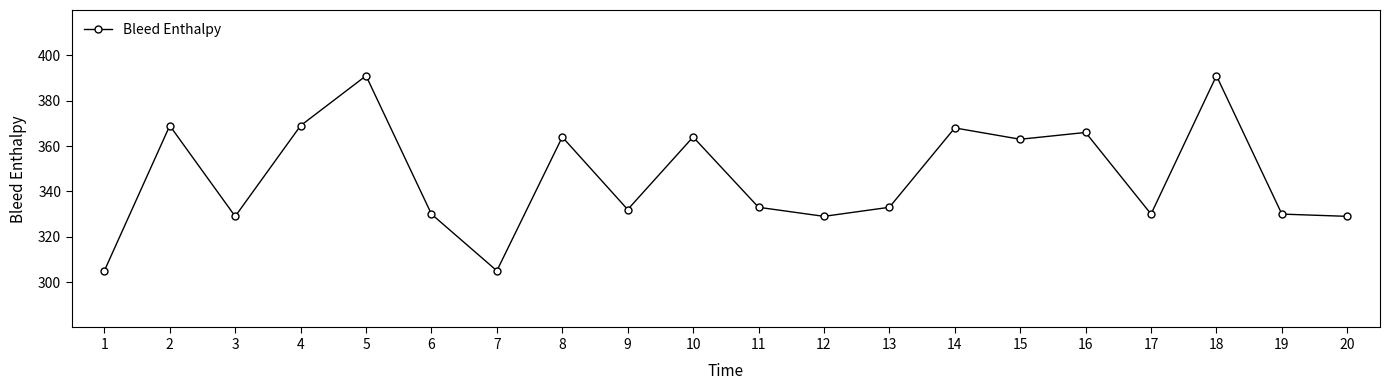

What is the sum of the values at 3 and 16?

695